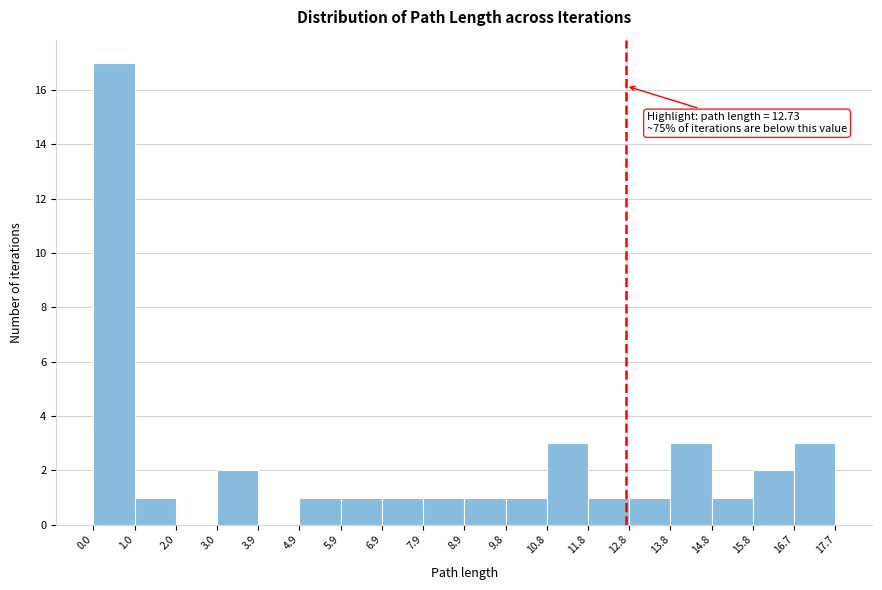

Over which range of the x-axis is the bar tallest?

0.0 to 1.0